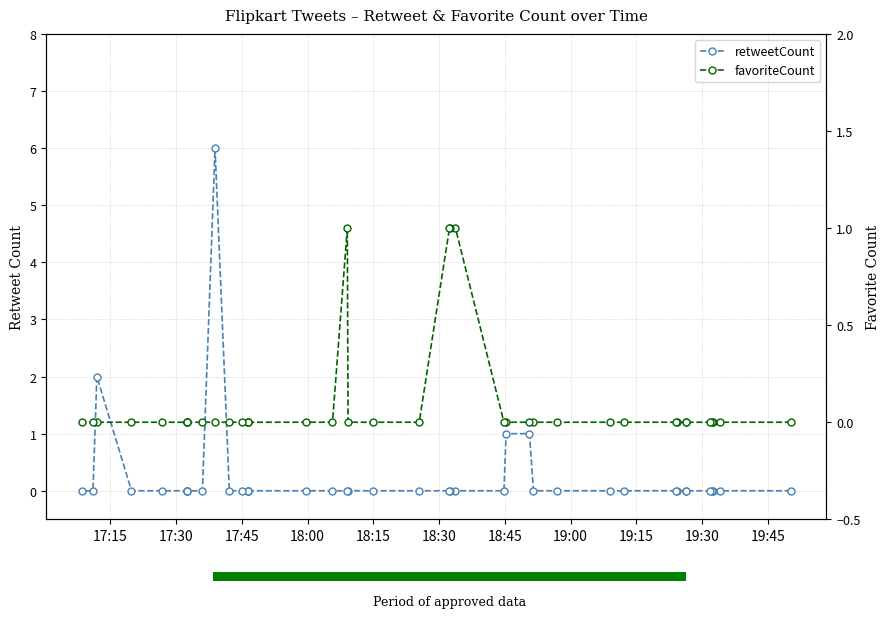

Count the number of categories in the chart.

40